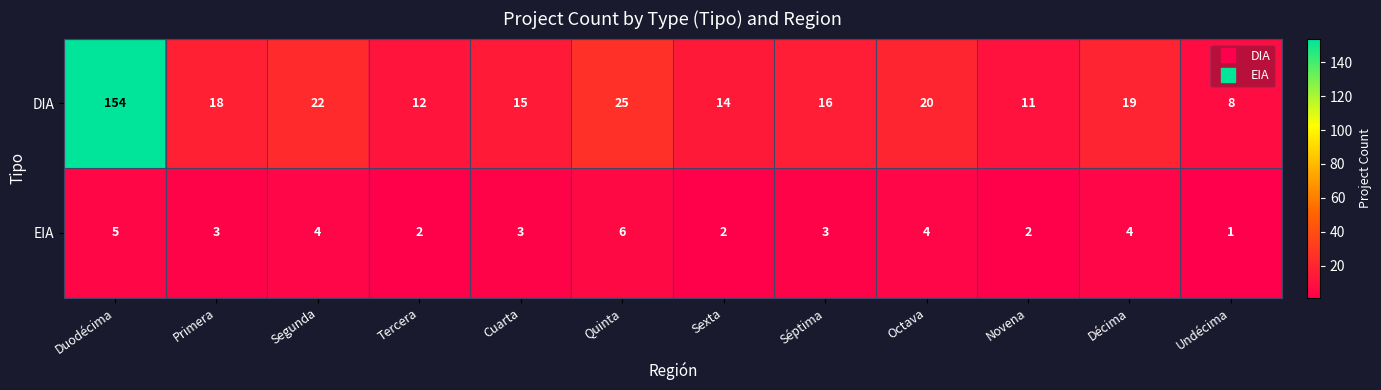

At how many categories does at least one series exceed 153?

1